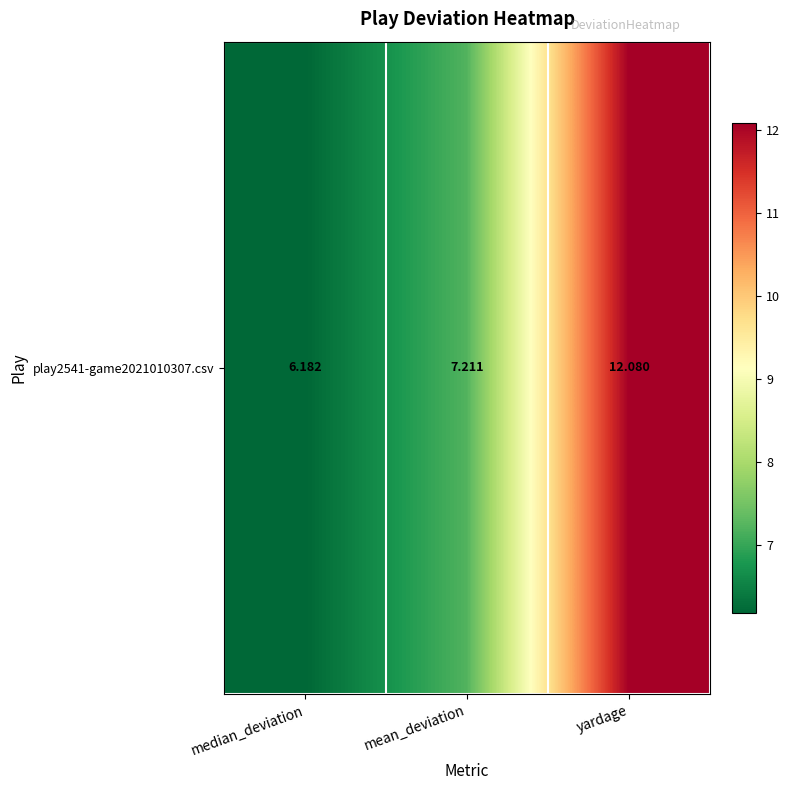

Where is the data nearest to the value 9?

mean_deviation